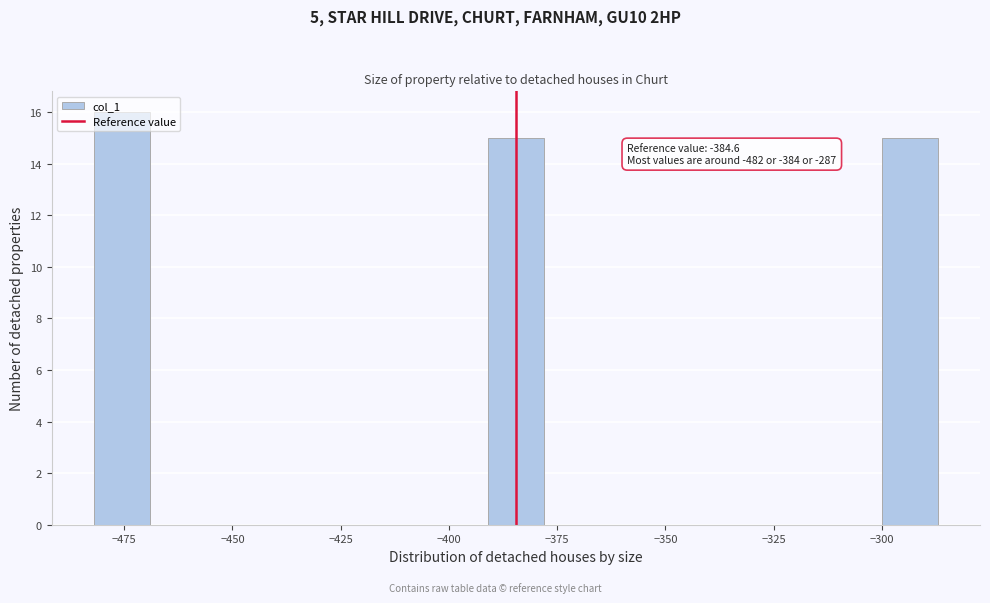

Read against the x-axis, roughly where is the centre of the tallest bar?

-475